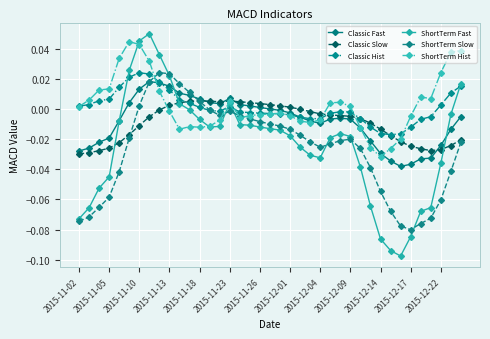

True or false: ShortTerm Fast has more than 2 interior local peaks.

True